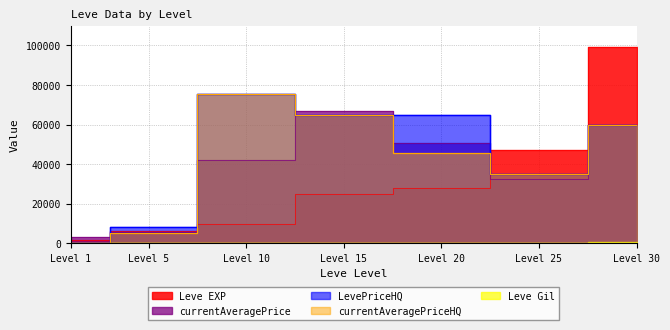

Reading right to left, transcribe all the data shown in this chart.

Leve EXP: 99220	47200	28010	24790	9990	6030	1690
currentAveragePrice: 60000	32475	50676	66633	42084	5624	3307
LevePriceHQ: 60000	35000	65000	64950	75333	8000	0
currentAveragePriceHQ: 60000	35000	45842	64950	75333	4996	0